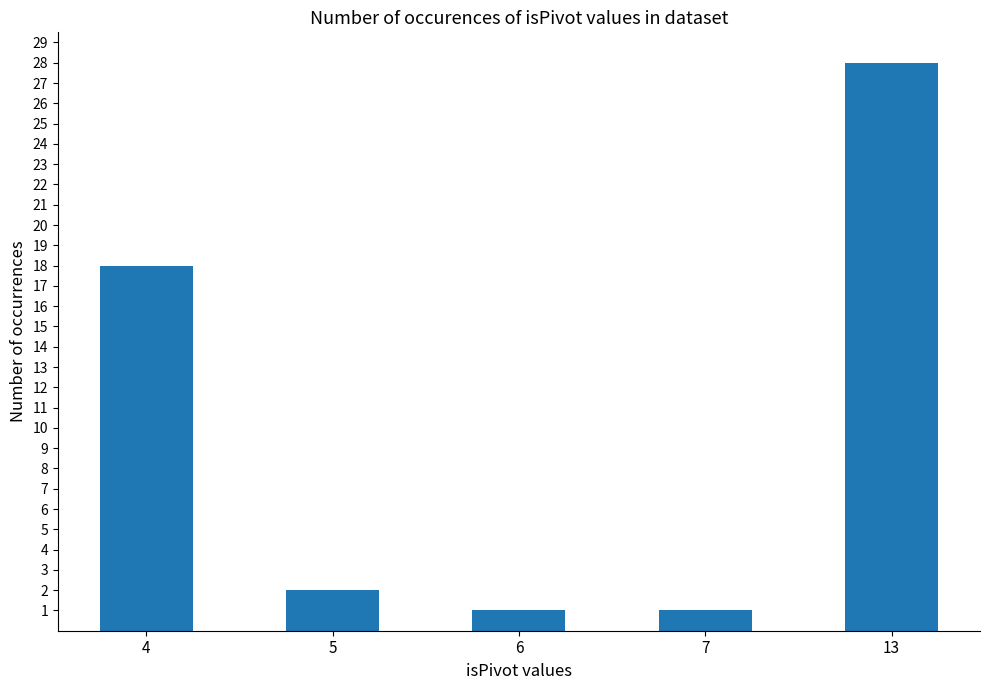

How many bars are there in total?

5